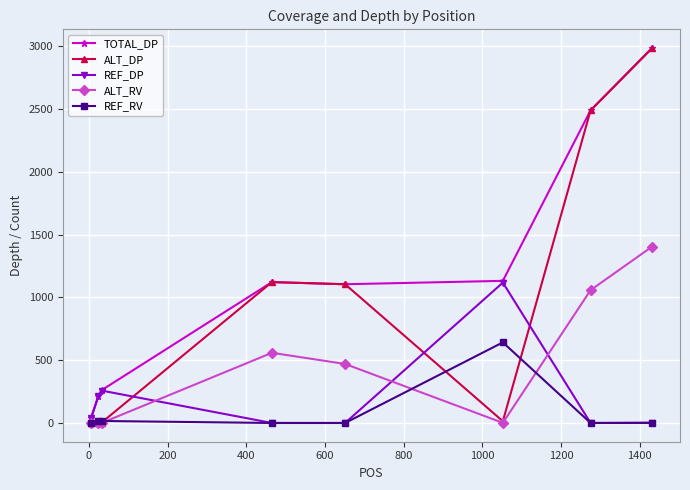

What is the maximum value for ALT_RV?

1404